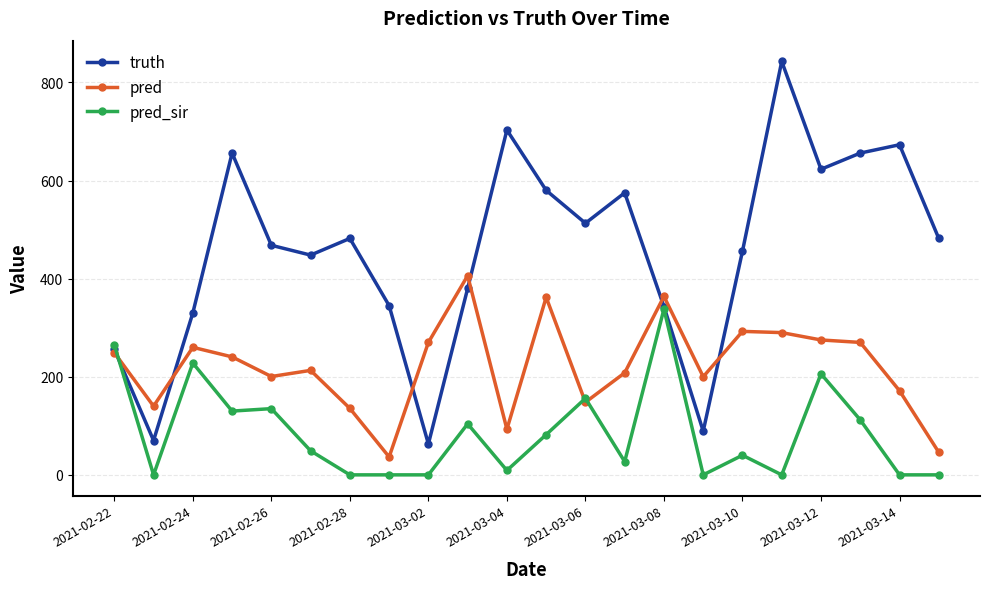

Count the number of data series in this chart.

3